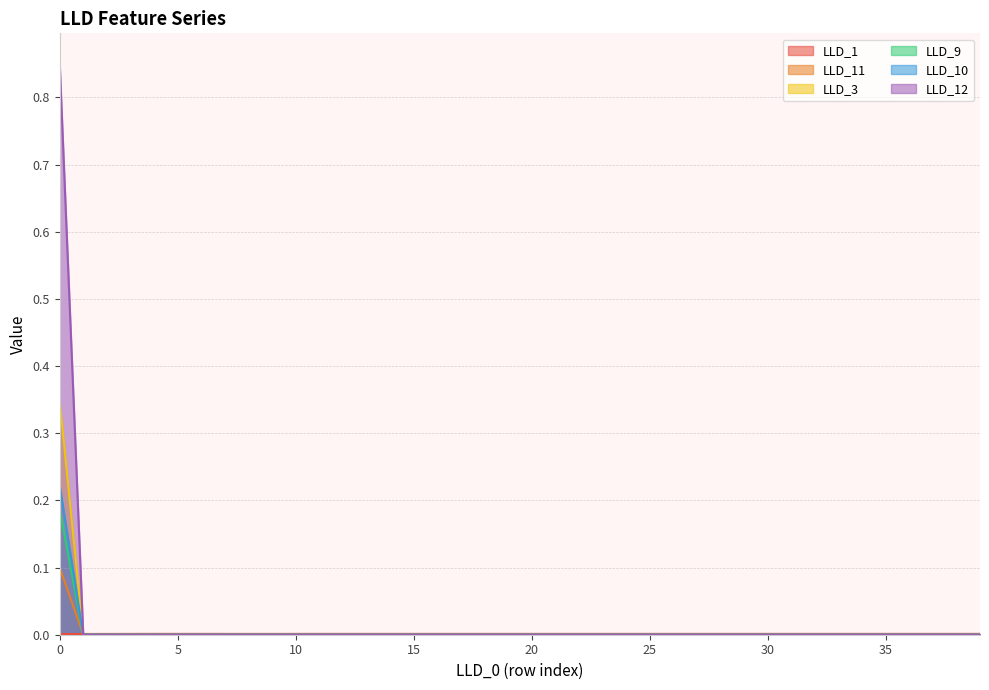

True or false: LLD_9 has a value of 0.0 at 25.

True